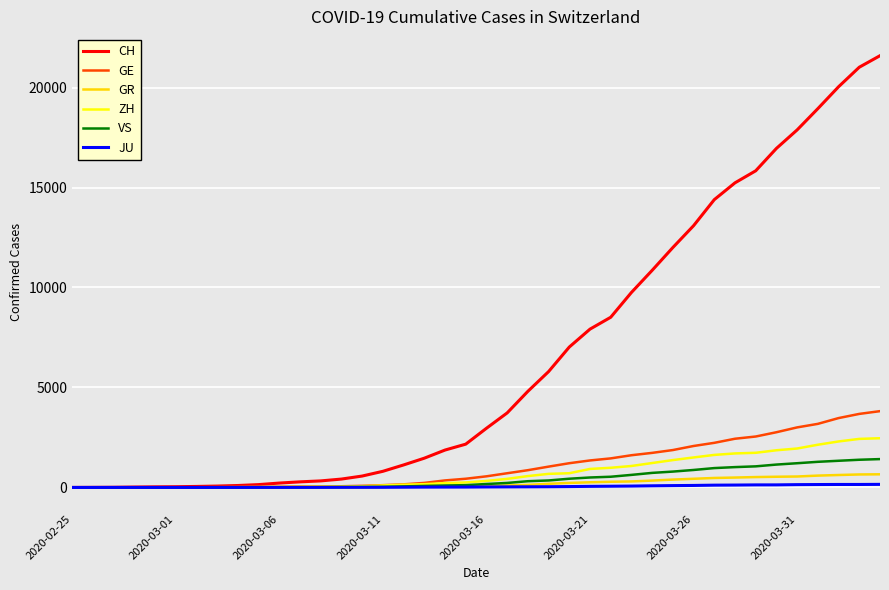

Does the chart have visible grid lines?

Yes